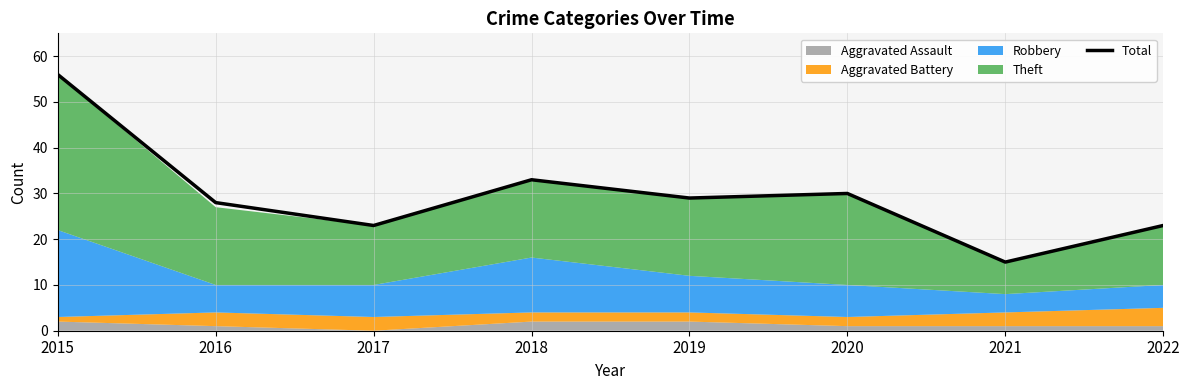

What is the sum of the values at 2016 and 2019?

57